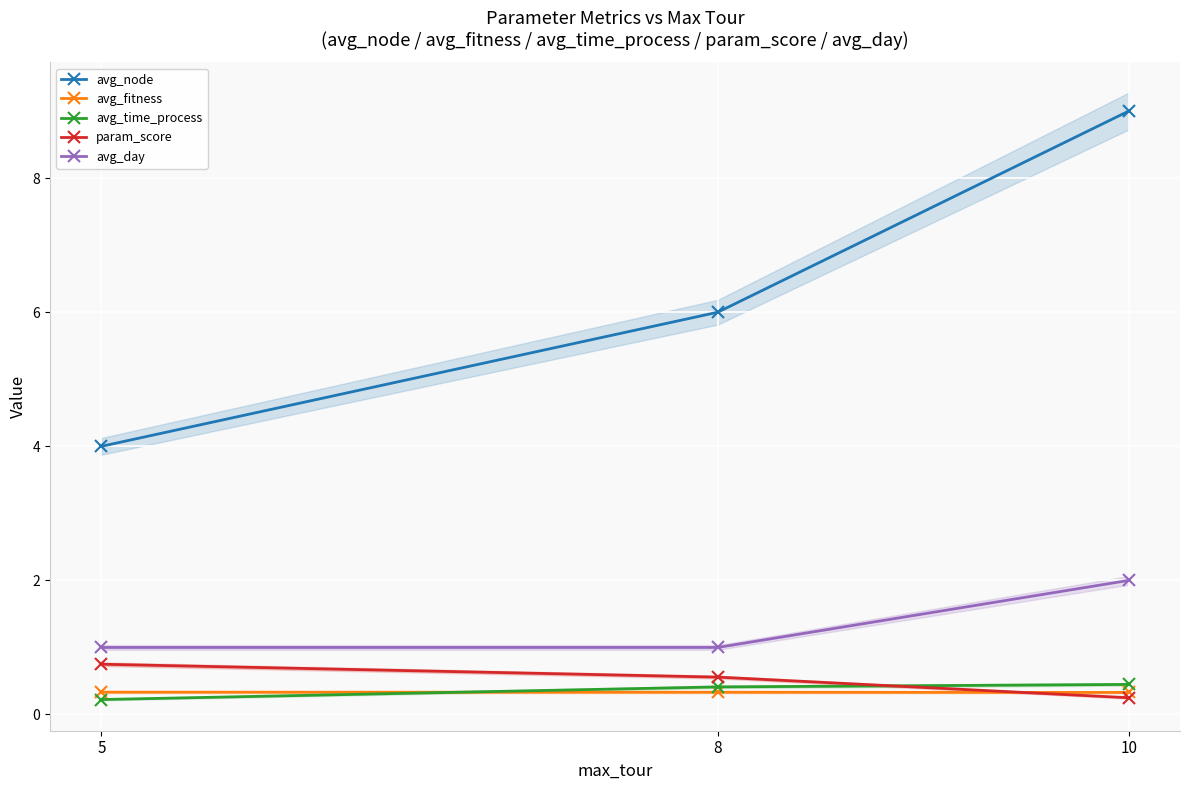

True or false: avg_fitness has a value of 0.3 at 5.

True